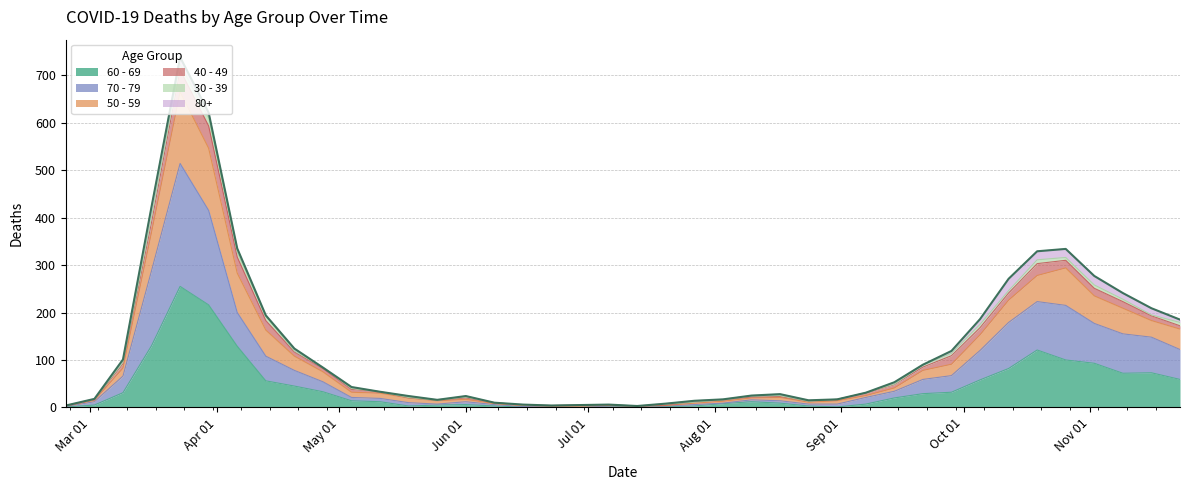

What is the sum of all 70 - 79 values?

3403